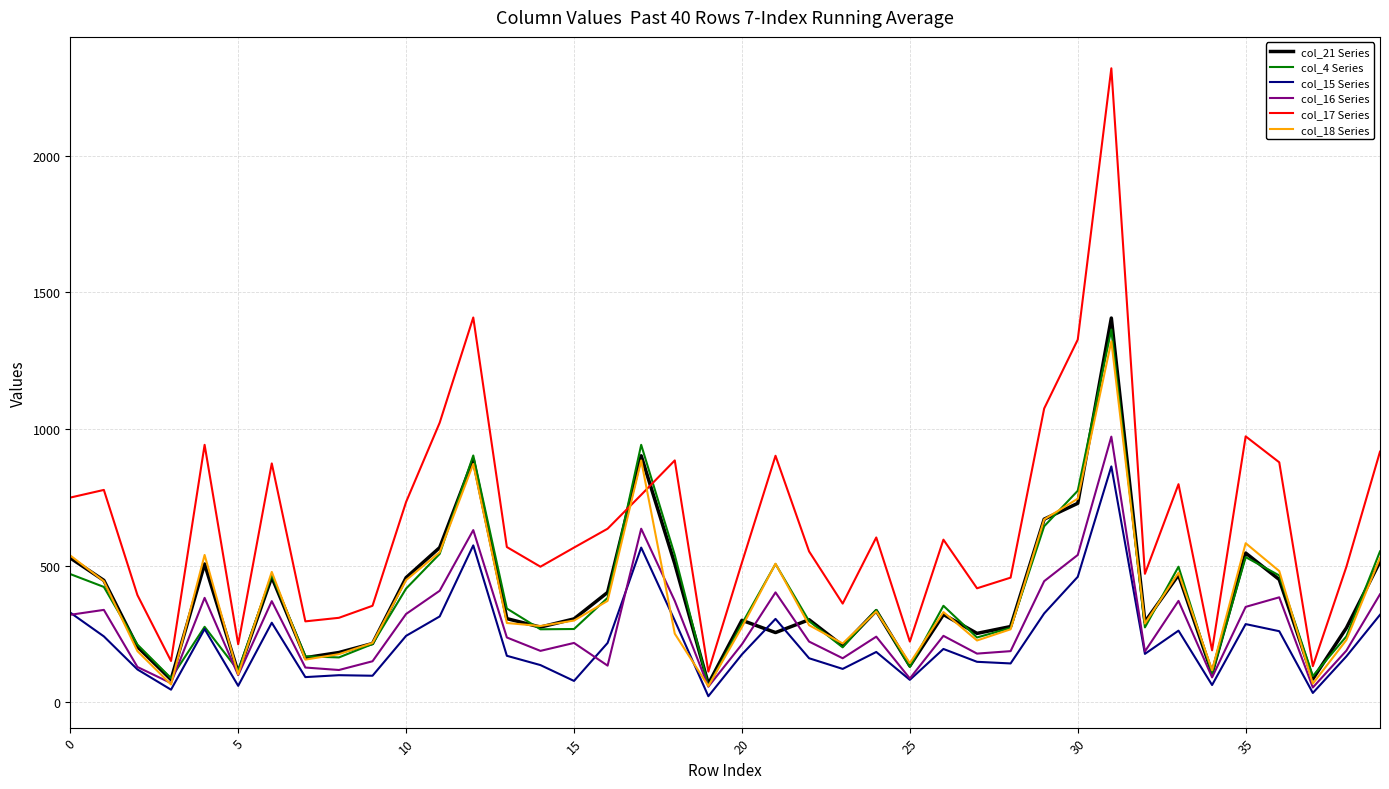

True or false: col_16 Series and col_17 Series intersect in this chart.

False